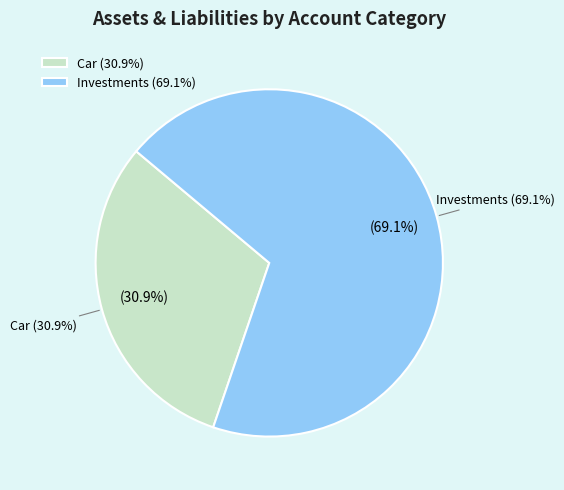

Which slice represents more than half of the pie?

Investments